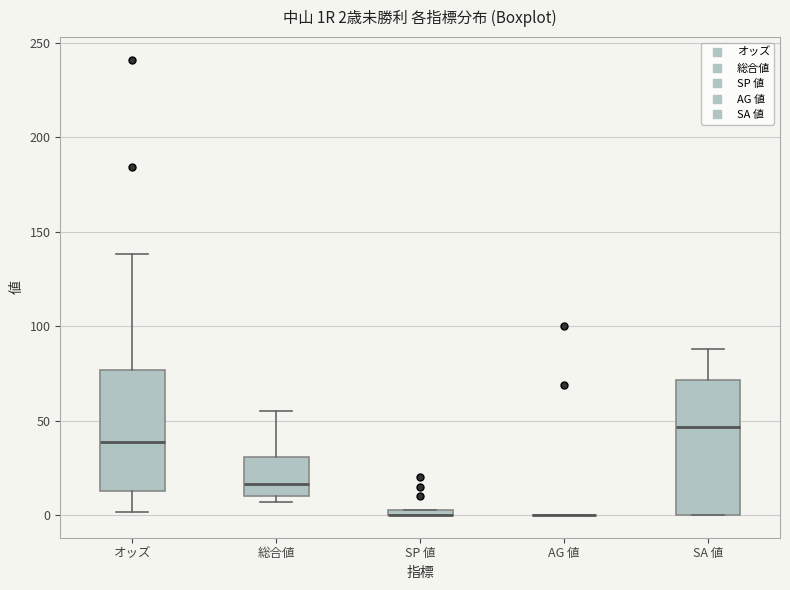

Which box is the tallest, from its lower edge to its upper edge?

SA 値